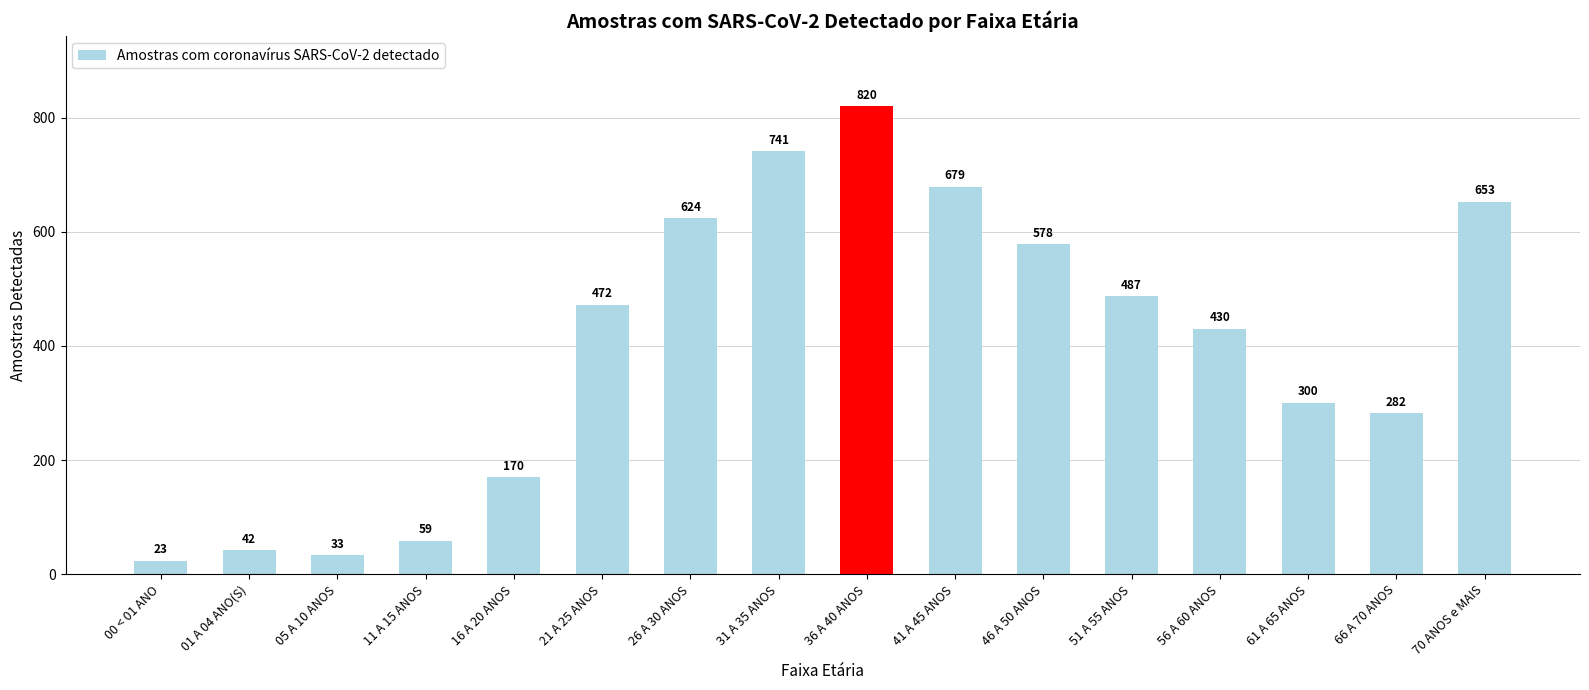

What is the minimum value shown in the chart?

23